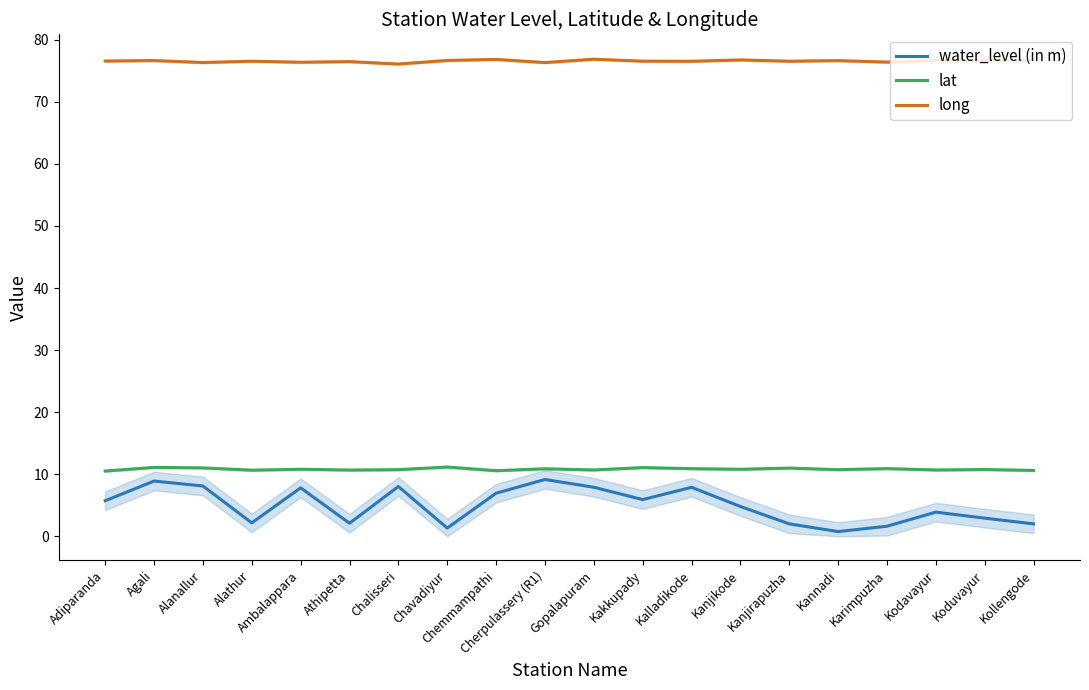

What are all the series names shown in the legend?

water_level (in m), lat, long